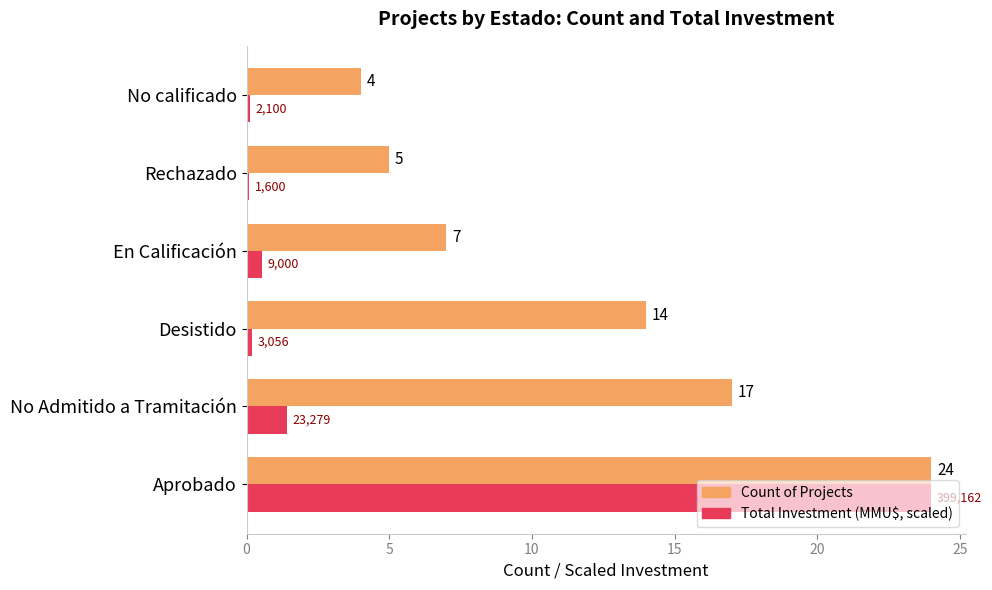

What is the greatest value displayed?

24.0